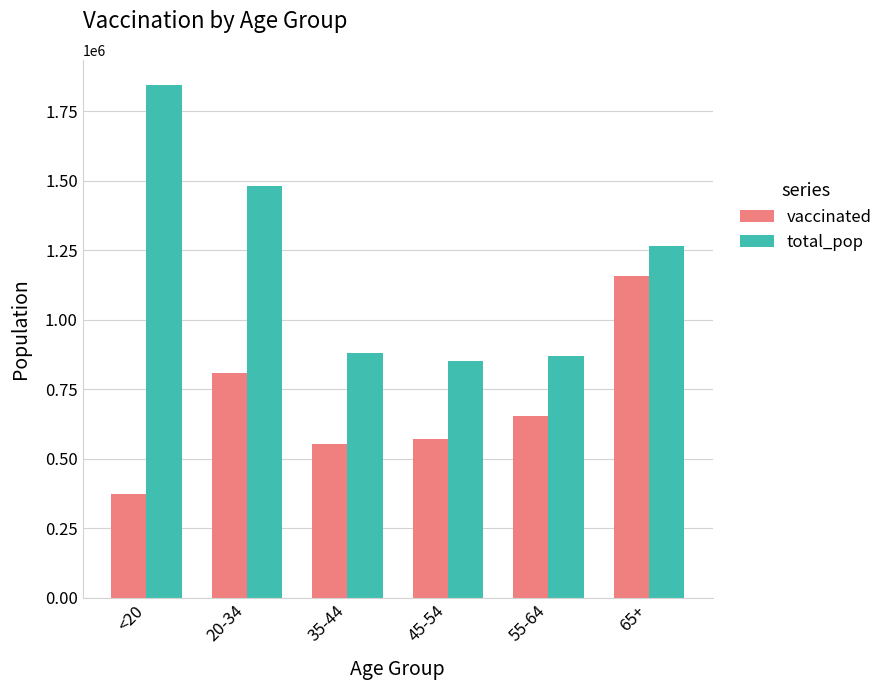

Which series changed the most between 20-34 and 55-64?

total_pop